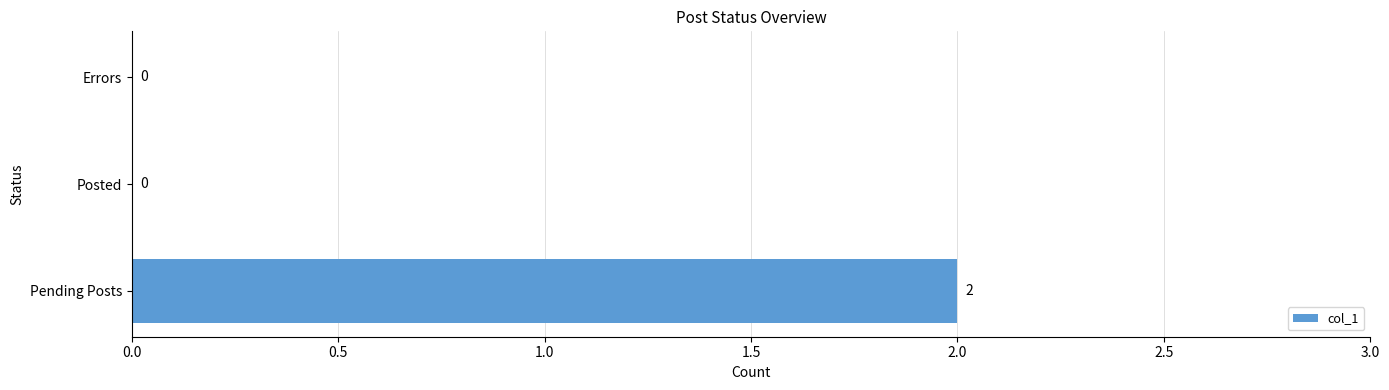

What is the average value?

1